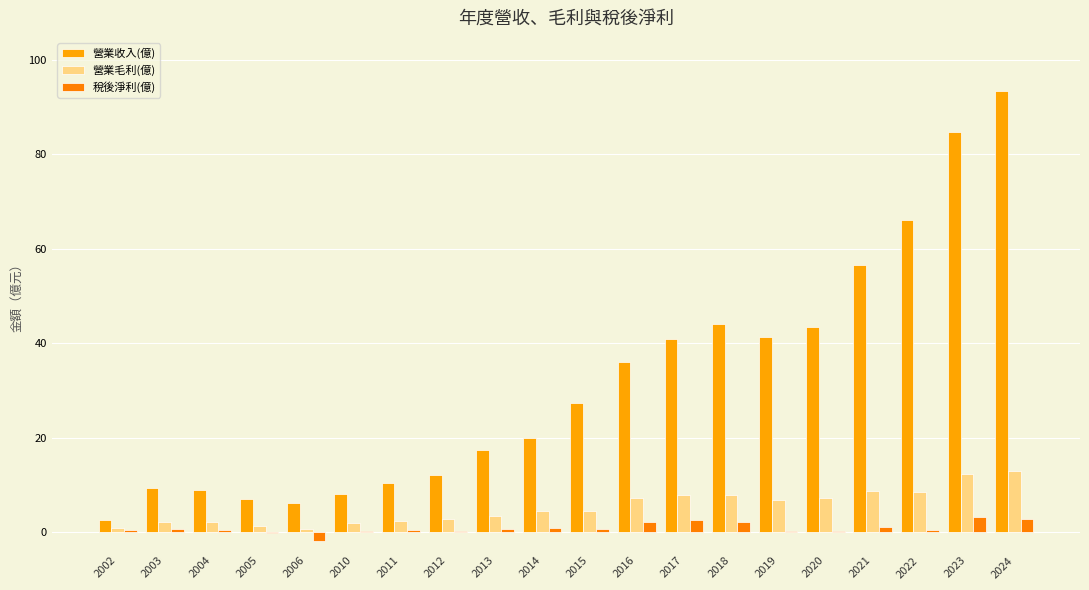

Is it true that 稅後淨利(億) equals 0.2 at 2019?

False